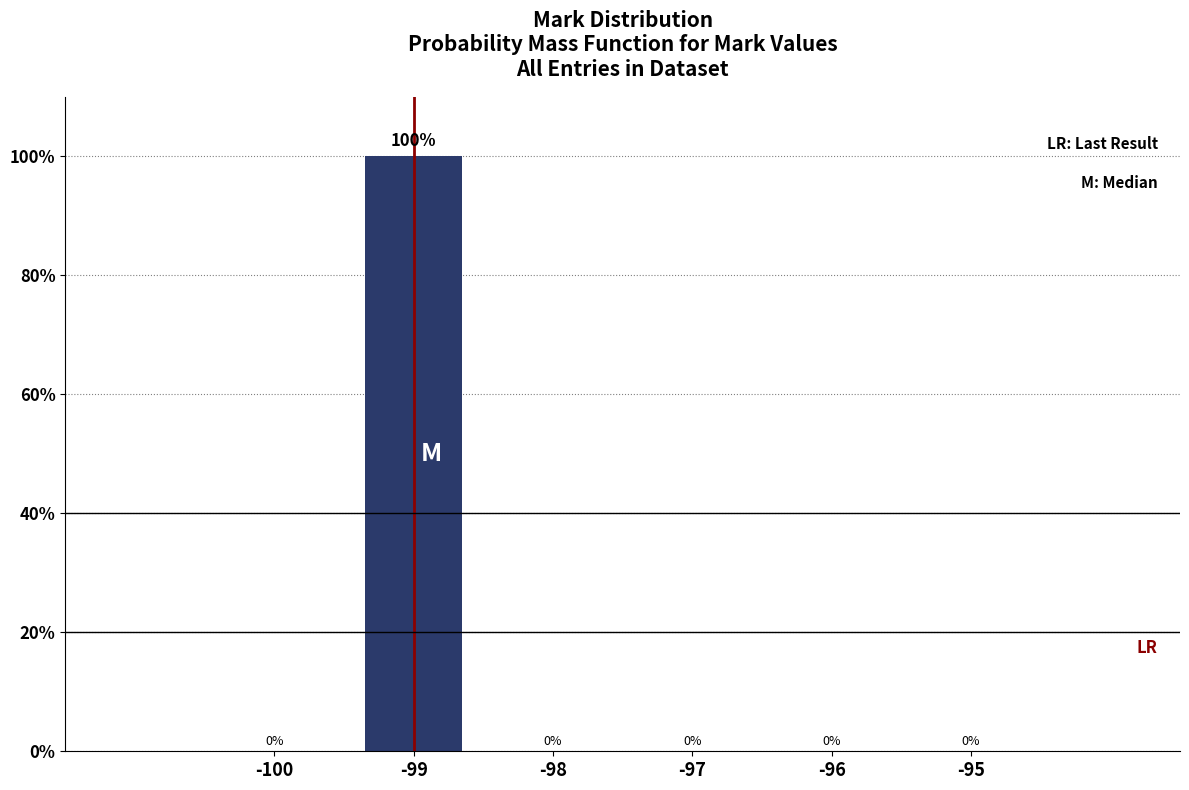

Reading left to right, transcribe all the data shown in this chart.

-100=0	-99=100	-98=0	-97=0	-96=0	-95=0